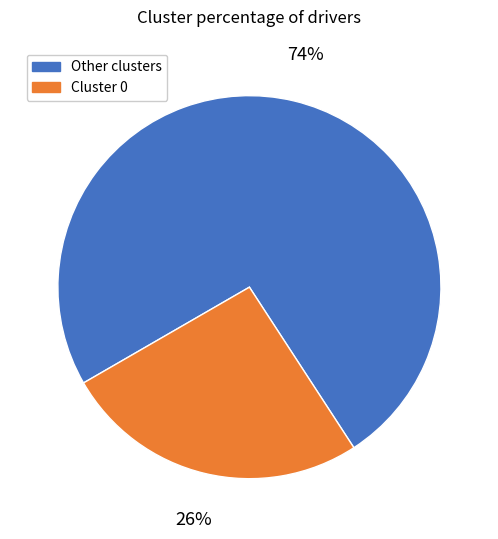

Does any single category account for the majority?

Yes